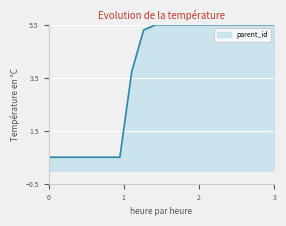

What is the difference between the maximum and minimum values?

5.0